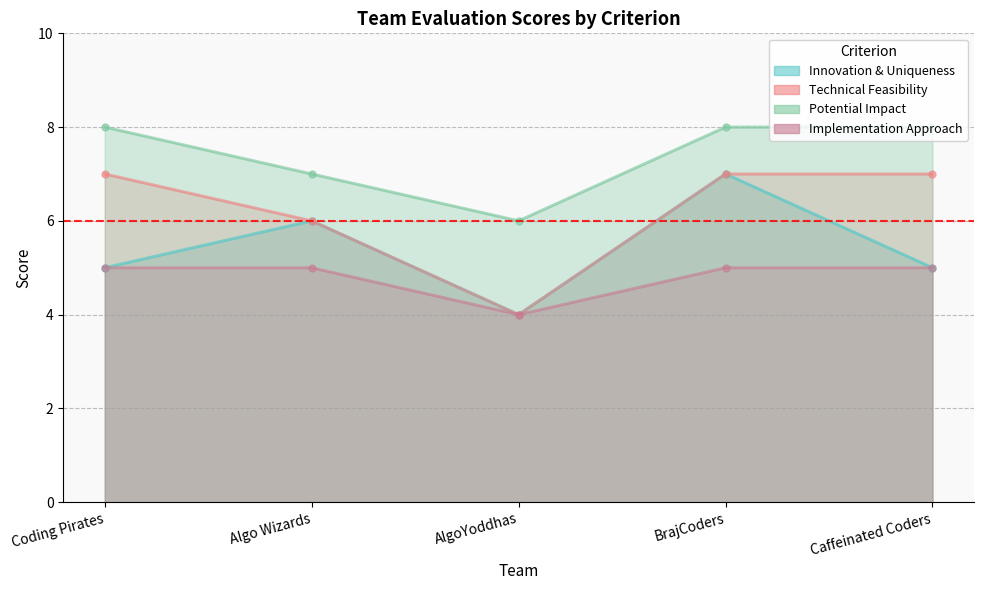

Reading right to left, extract all data points from this chart.

Innovation & Uniqueness: 5	7	4	6	5
Technical Feasibility: 7	7	4	6	7
Potential Impact: 8	8	6	7	8
Implementation Approach: 5	5	4	5	5